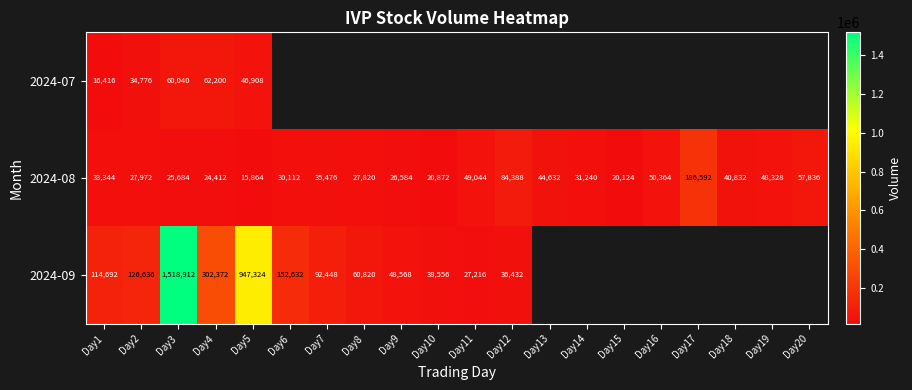

What is the difference between the highest and lowest values at Day2?

98664